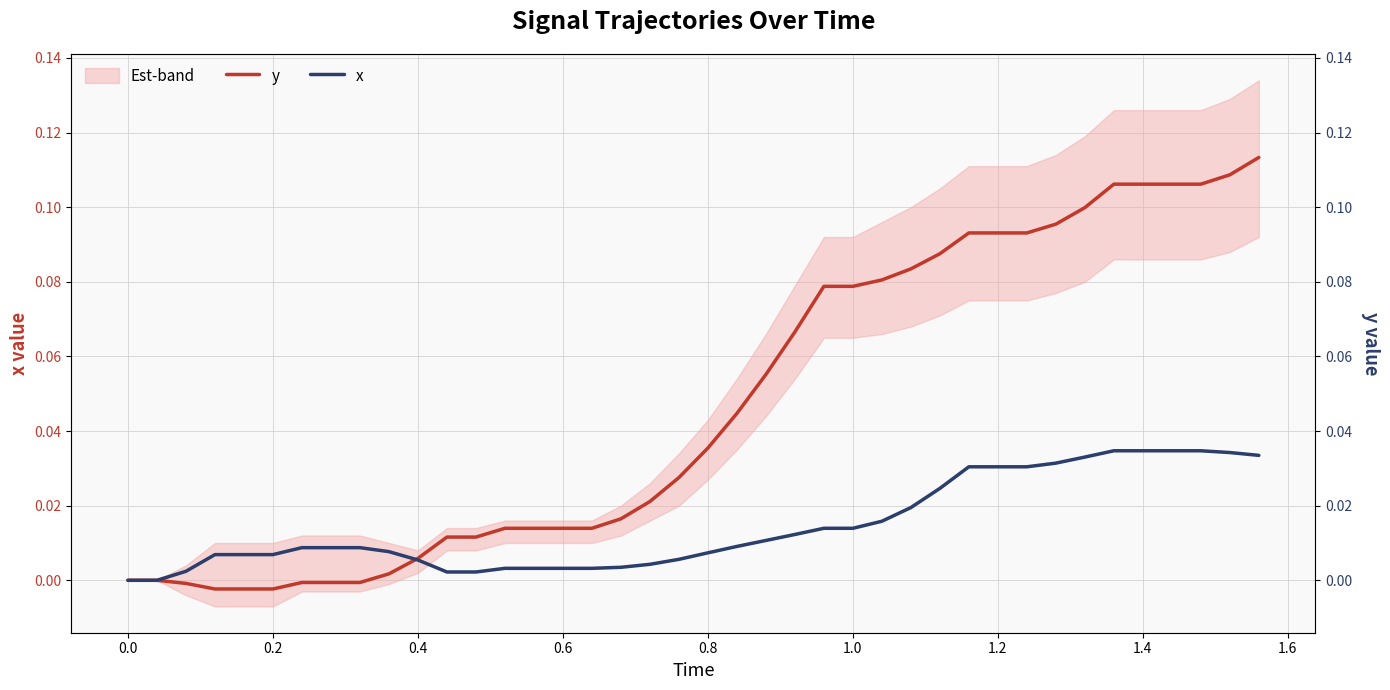

What is the maximum value shown in the chart?

0.1